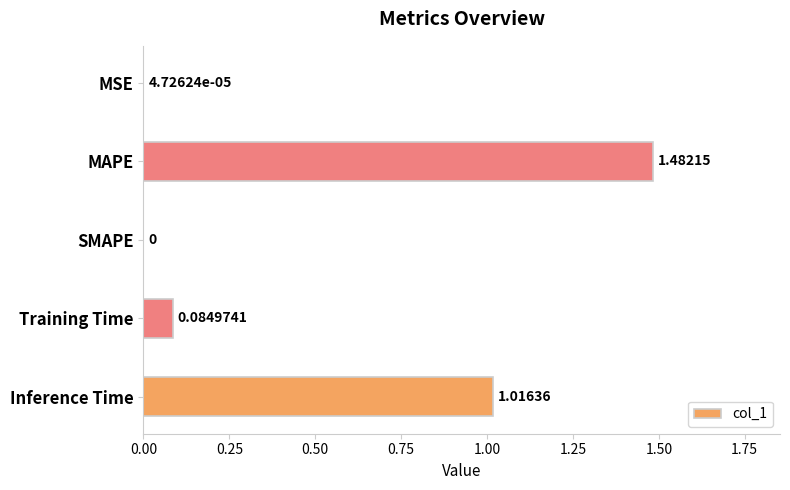

What is the change in value from MSE to MAPE?

+1.5